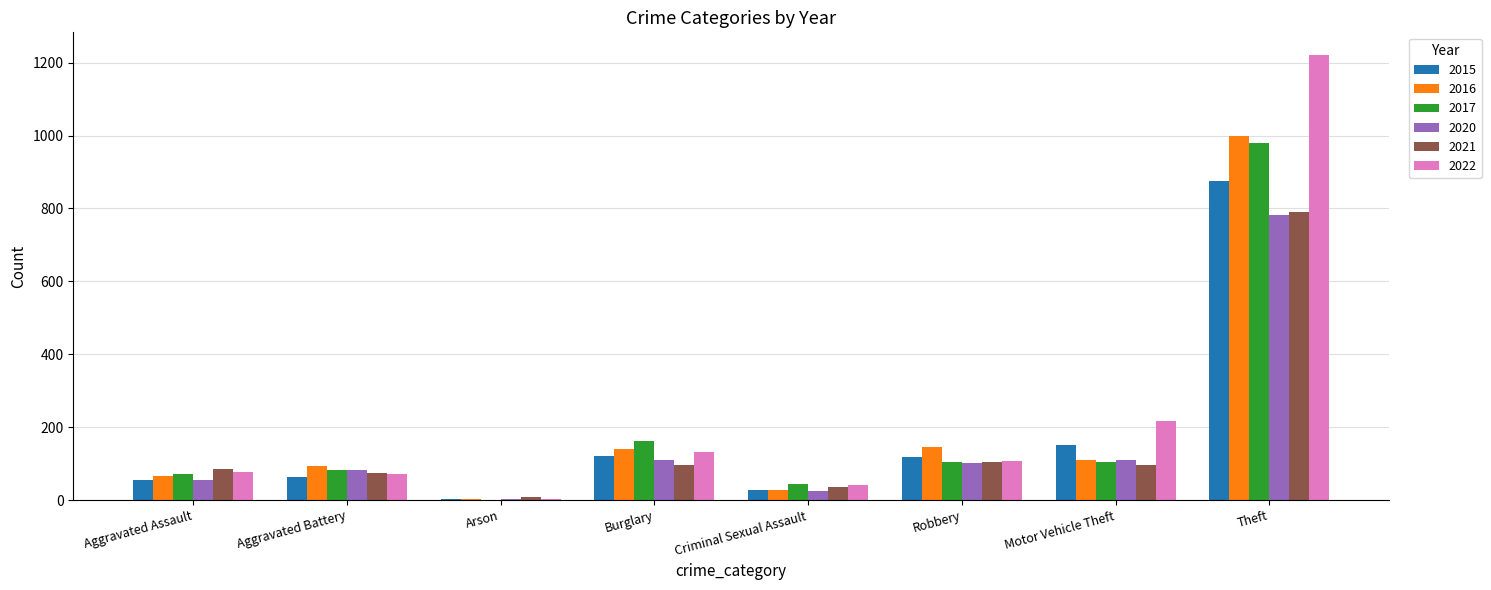

Is it true that 2016 equals 93 at Aggravated Battery?

True